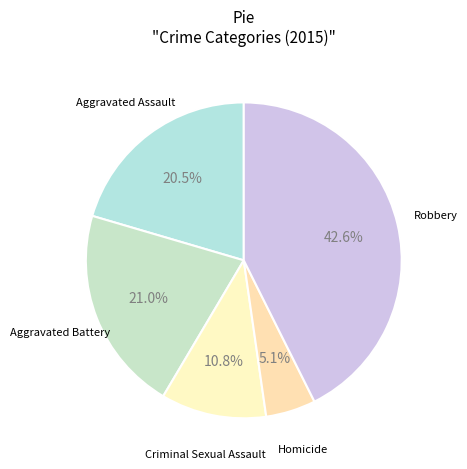

Which category has the smallest portion of the pie?

Homicide